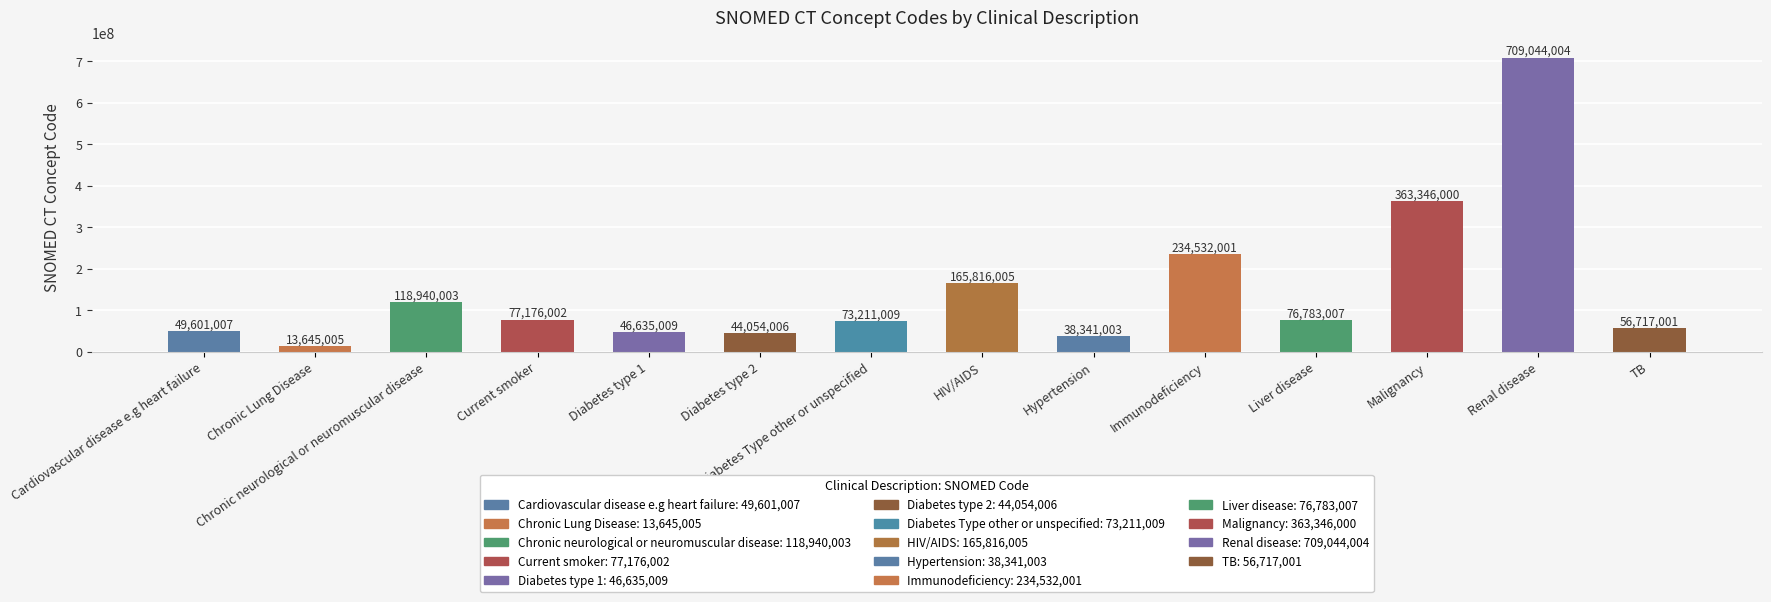

The chart shows a value of 352545375 at Immunodeficiency. True or false?

False